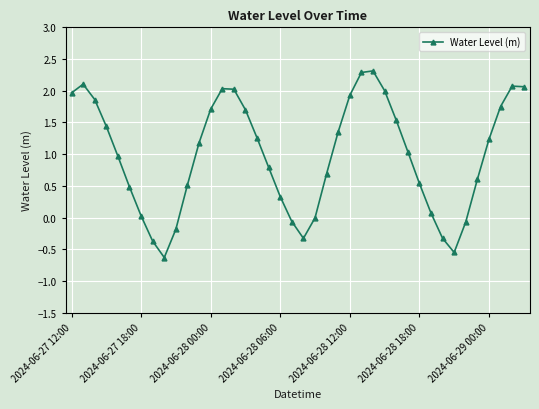

What is the value of the 6th point from the left?

0.5